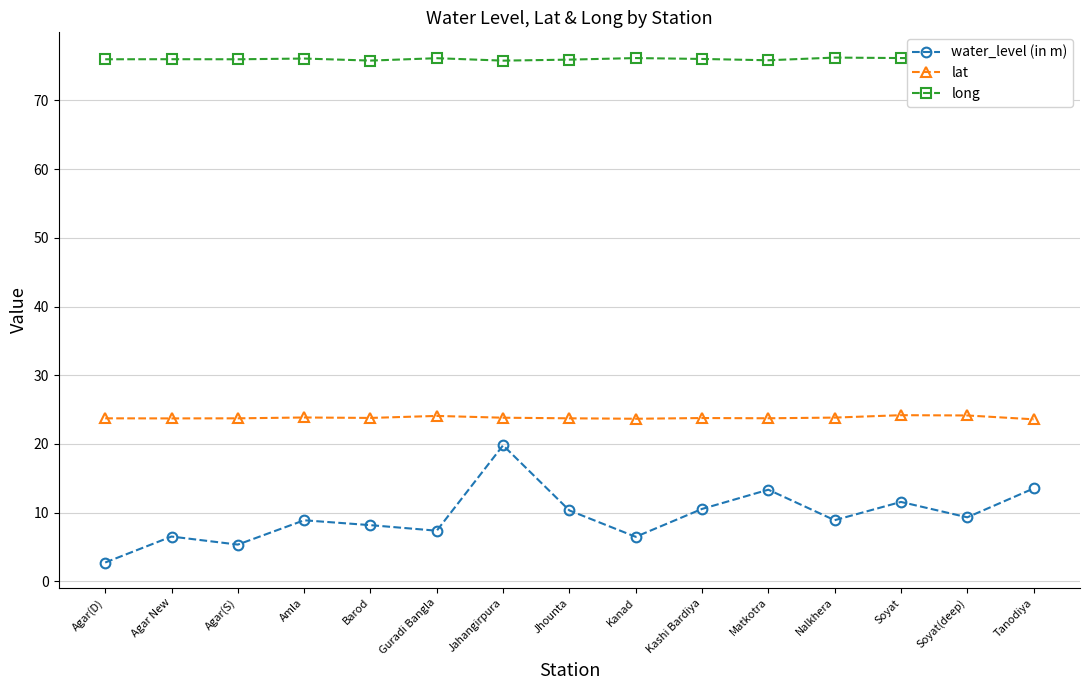

True or false: water_level (in m) and lat intersect in this chart.

False